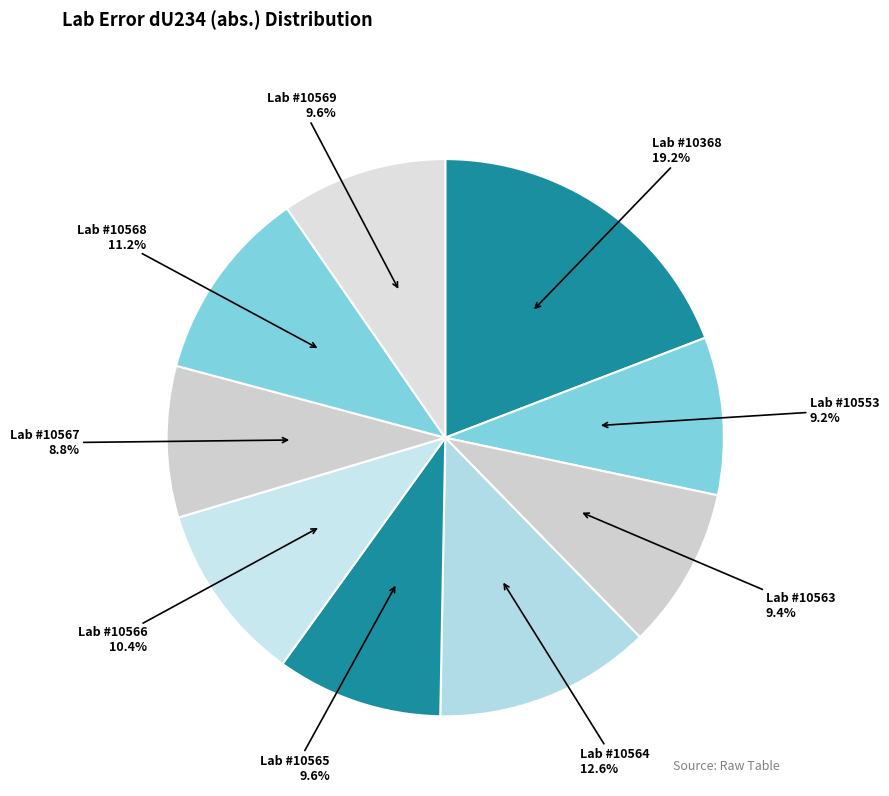

How many segments does this pie chart have?

9